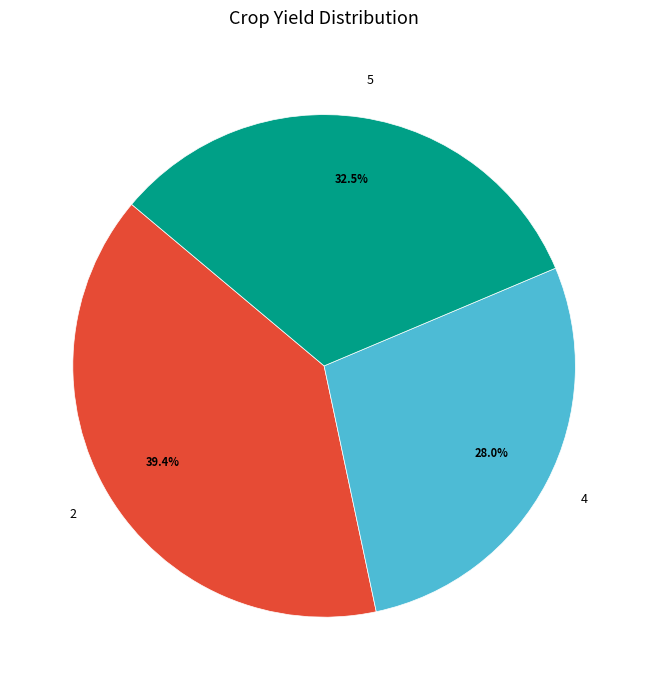

The 2 slice represents 39% of the pie. True or false?

True